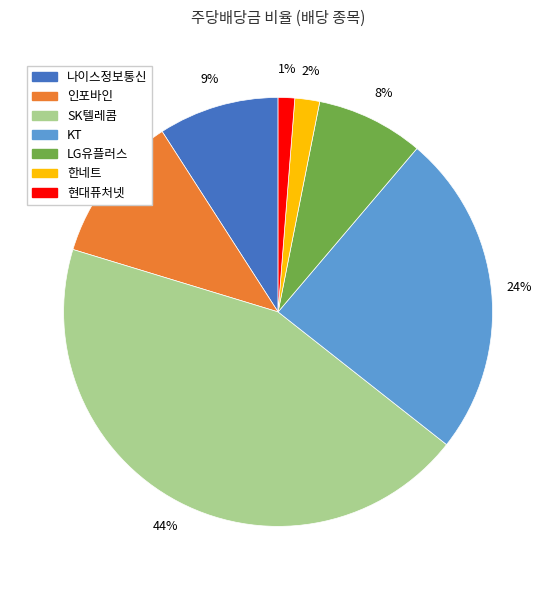

To the nearest percent, what is the combined percentage of 인포바인 and 나이스정보통신?

20%